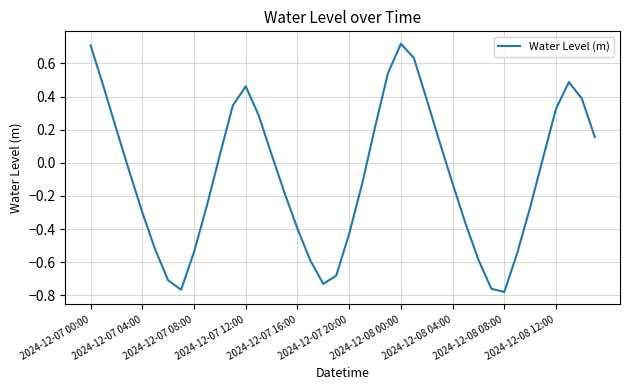

What is the difference between the maximum and minimum values?

1.5